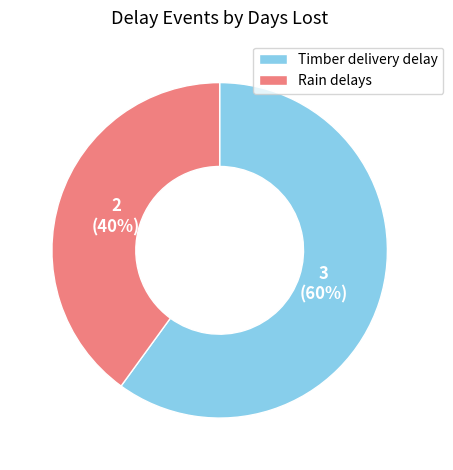

Does any single category account for the majority?

Yes